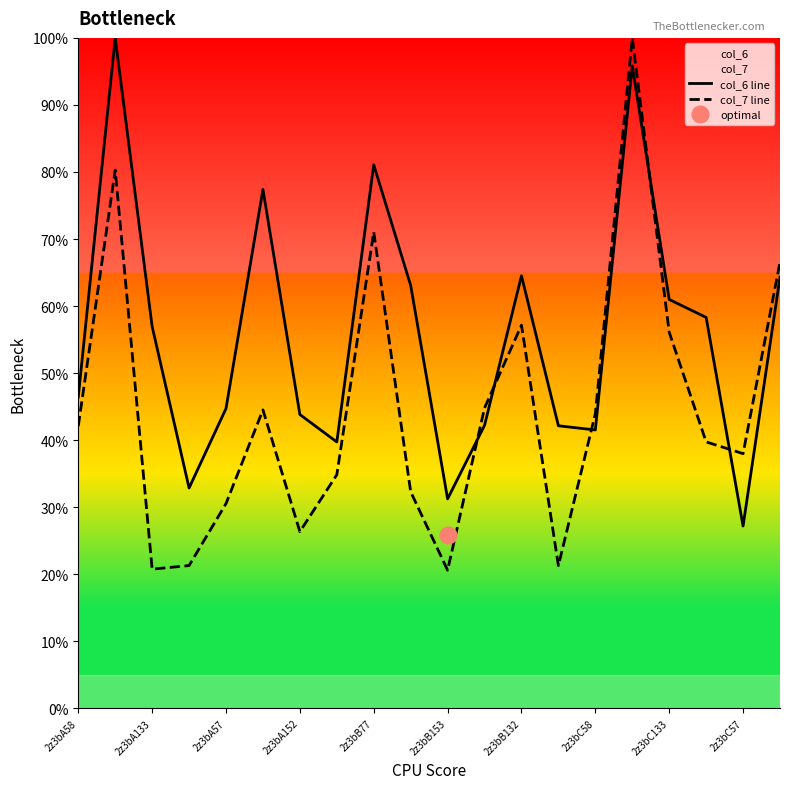

What is the maximum value for col_7 line?

100.0